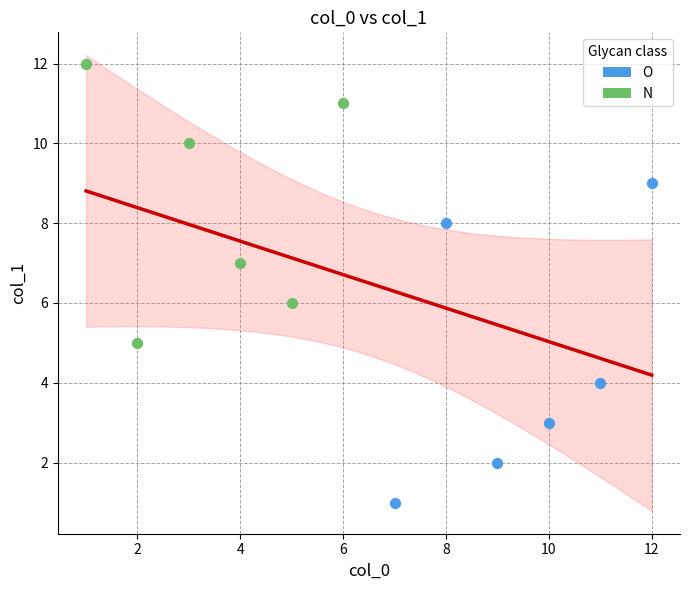

Which series contains the highest Y value?

N